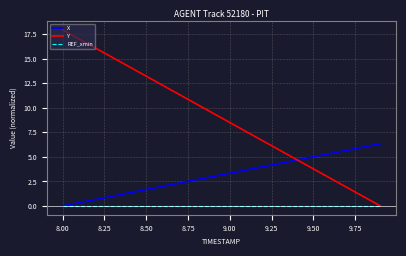

What is the highest value of the Y series?

18.0